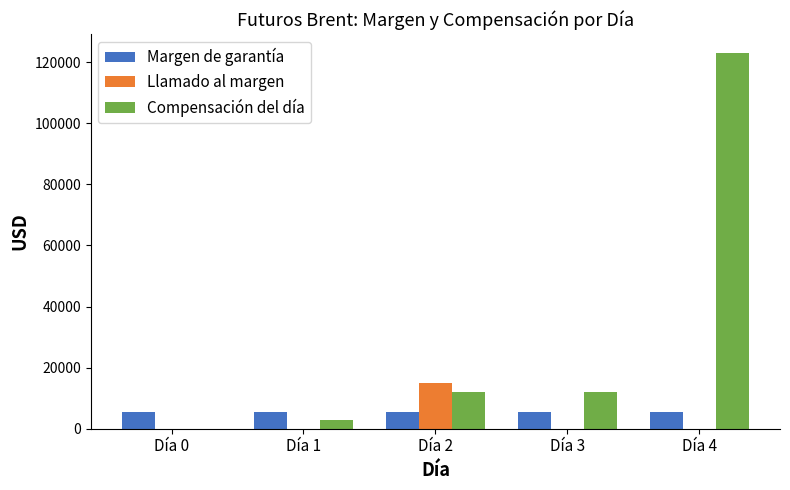

Reading left to right, what are all the values shown in this chart?

Margen de garantía: Día 0=5335	Día 1=5335	Día 2=5335	Día 3=5335	Día 4=5335
Llamado al margen: Día 0=0	Día 1=0	Día 2=15000	Día 3=0	Día 4=0
Compensación del día: Día 0=0	Día 1=3000	Día 2=11999	Día 3=11999	Día 4=123000